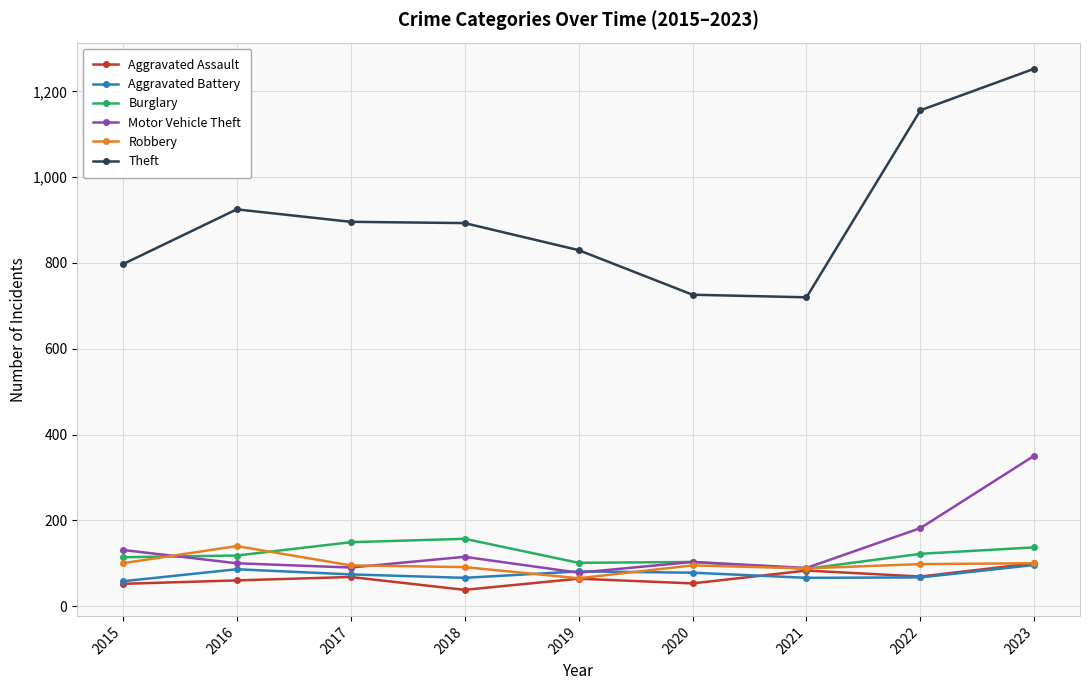

What value does the Burglary series have at 2020, to the nearest 5?

105